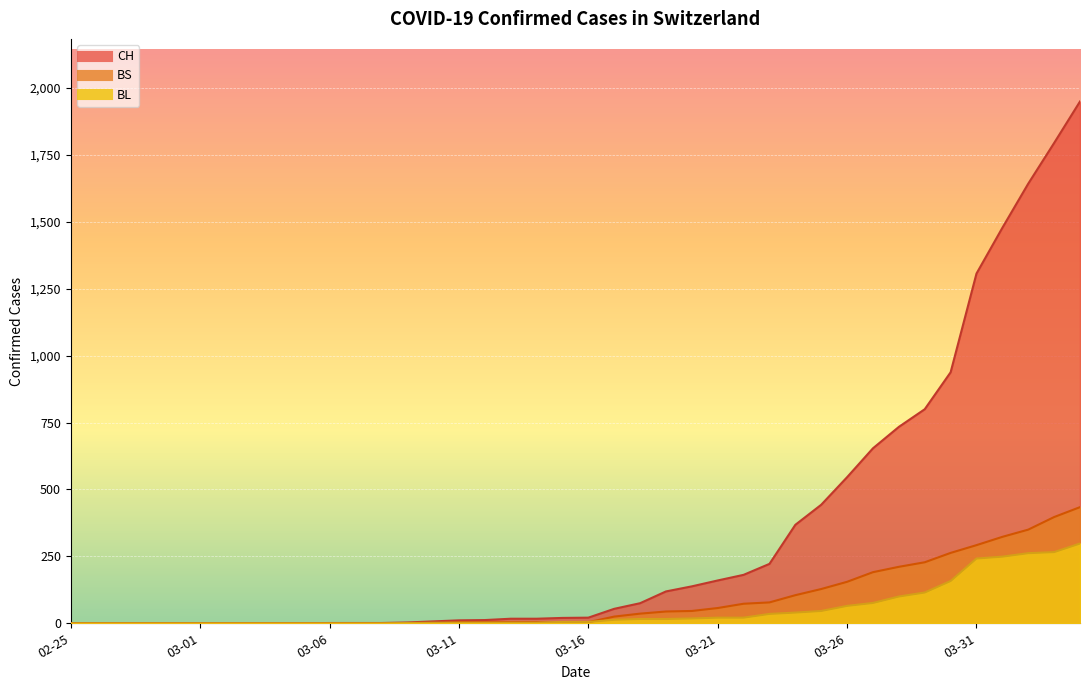

What is the label of the 10th point from the left?

2020-03-05